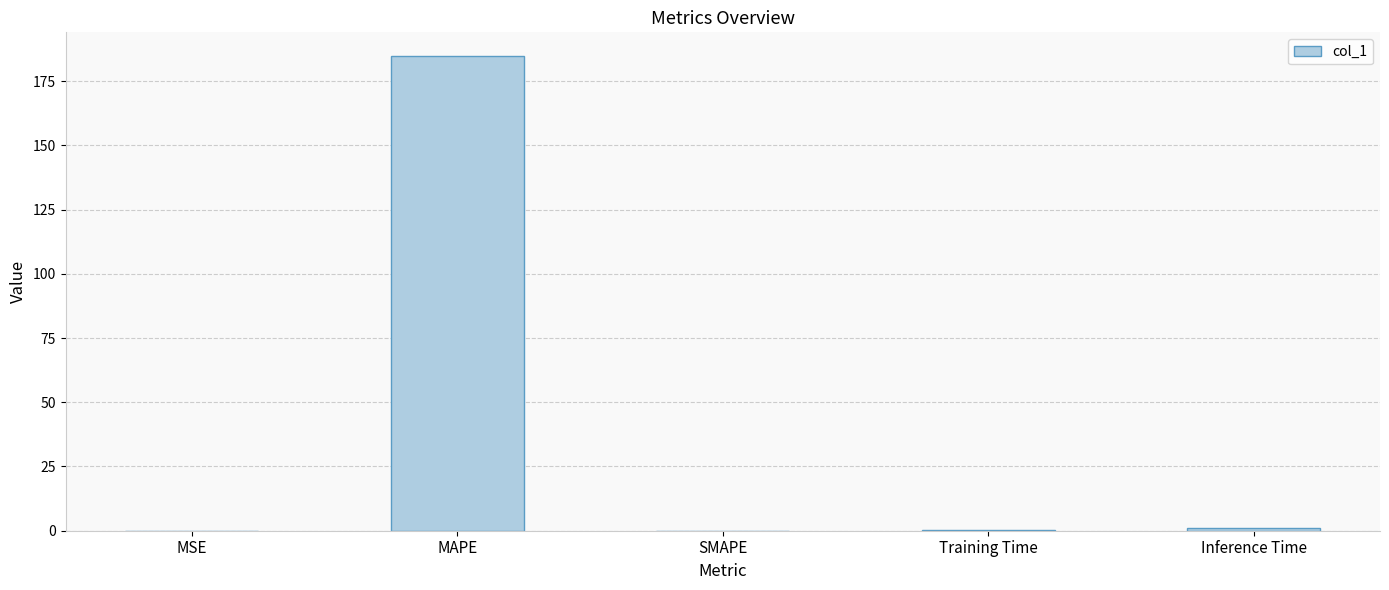

Are the bars grouped side by side (vs. stacked)?

No